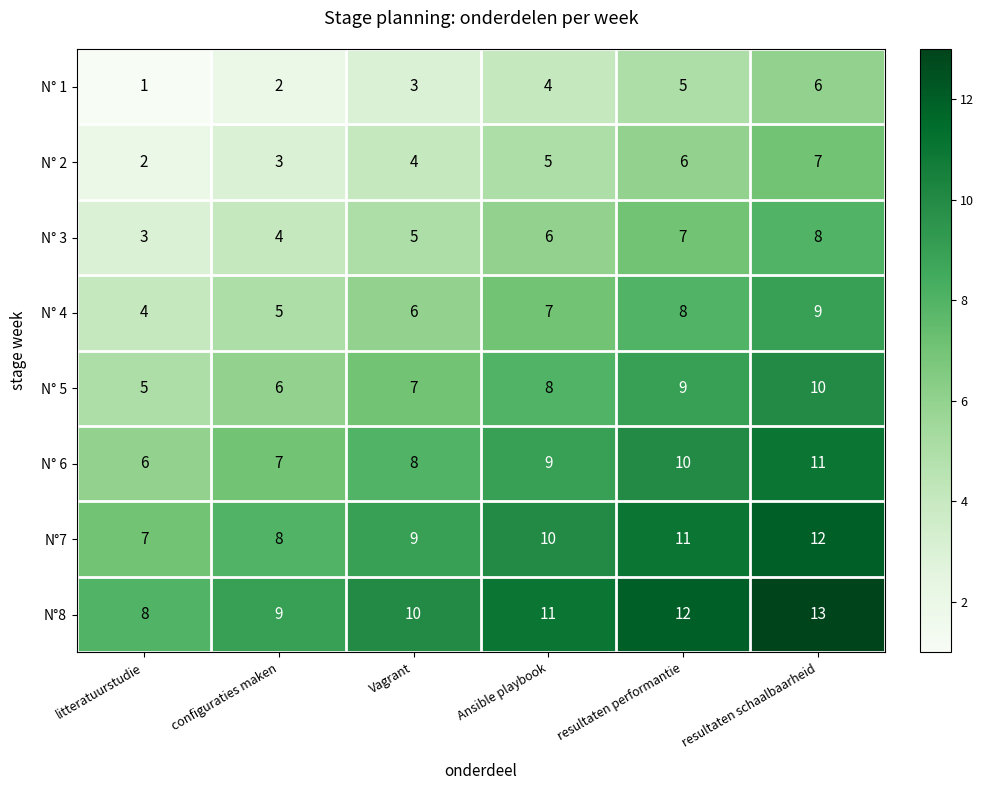

Where is N° 6 nearest to the value 8?

Vagrant